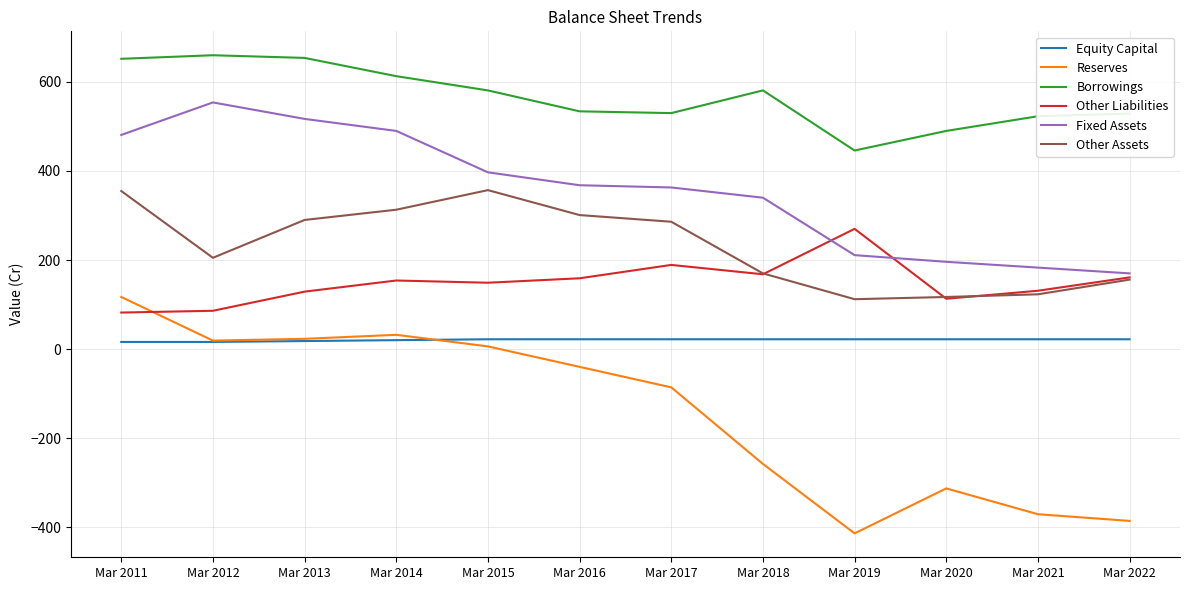

The Other Liabilities series shows 154 at Mar 2014. True or false?

True